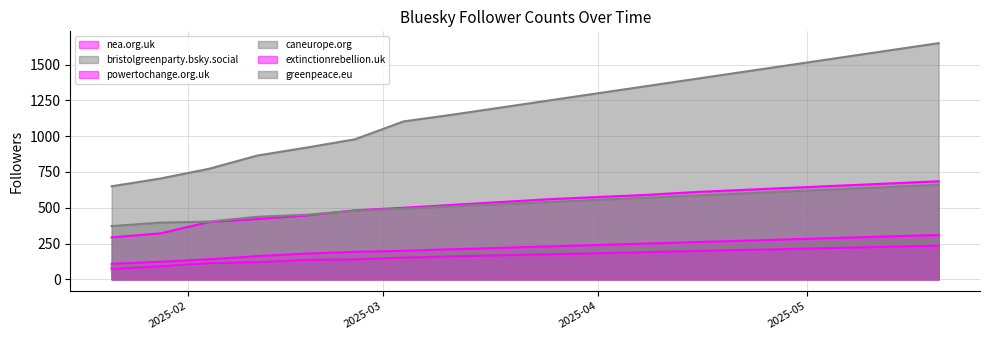

Does the chart display data point markers on the line(s)?

No